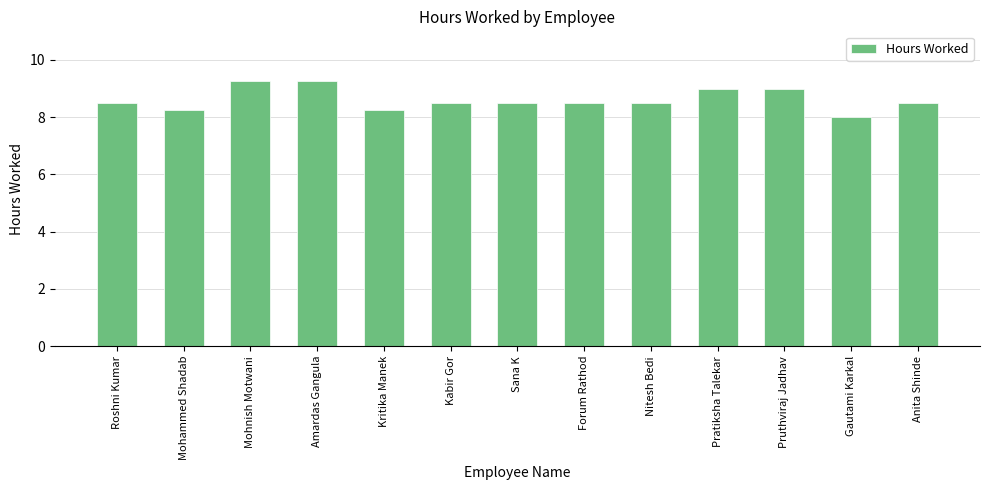

Is it true that the value at Mohnish Motwani is 12.4?

False